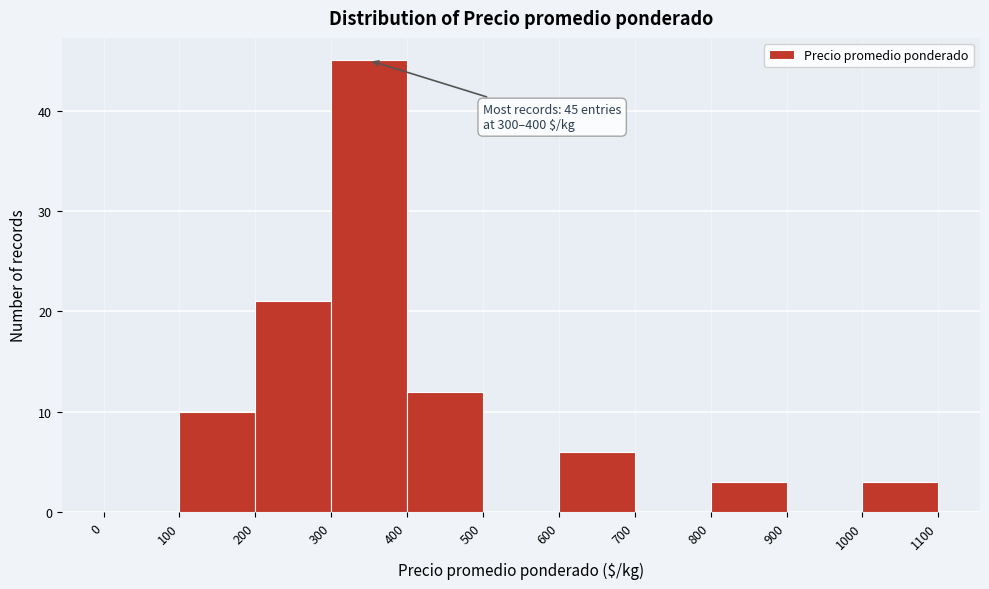

Over which range of the x-axis is the bar tallest?

300 to 400